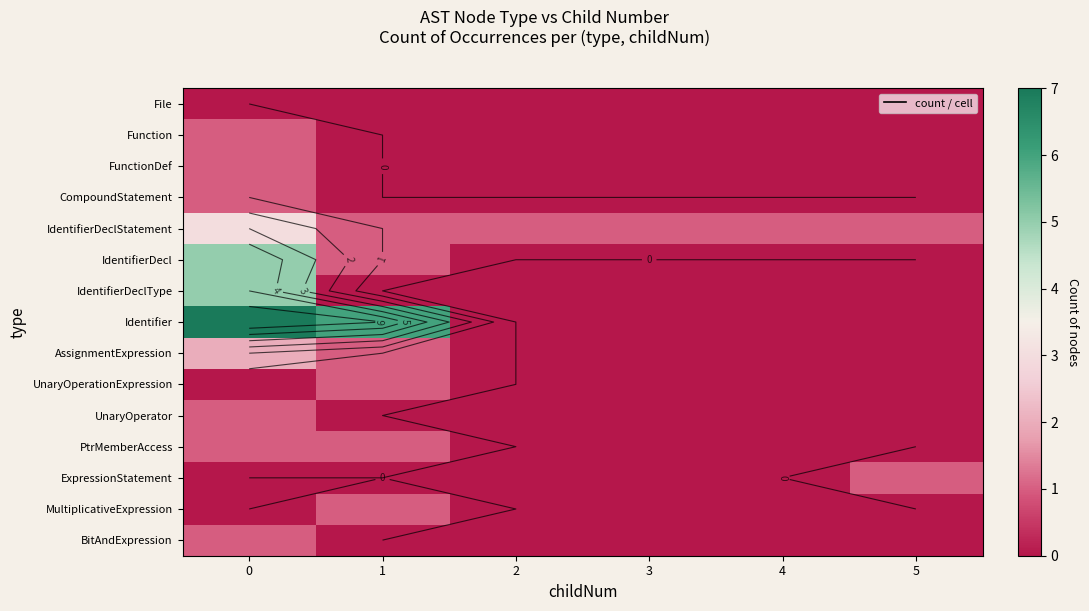

What is the difference between the maximum and minimum values in the UnaryOperator series?

1